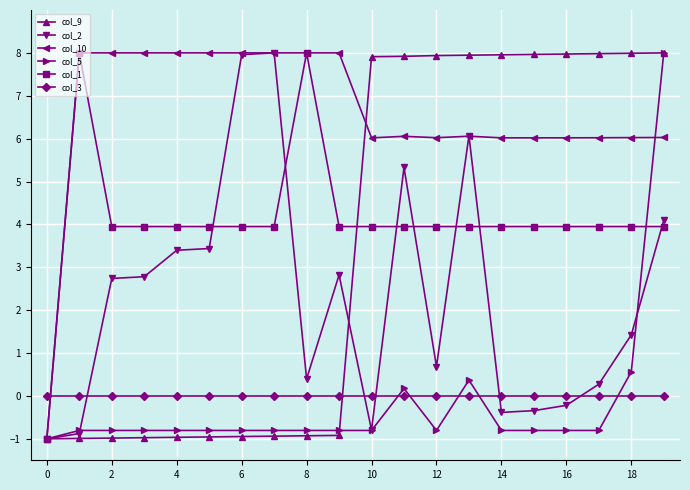

At how many categories does at least one series exceed 3?

19